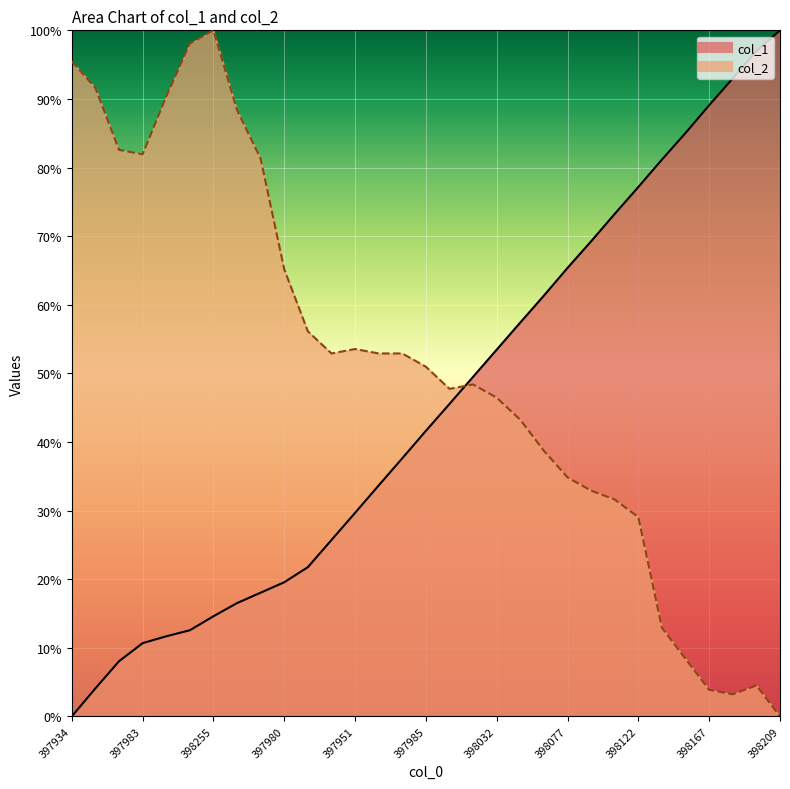

Where is col_1 nearest to the value 50?

398016